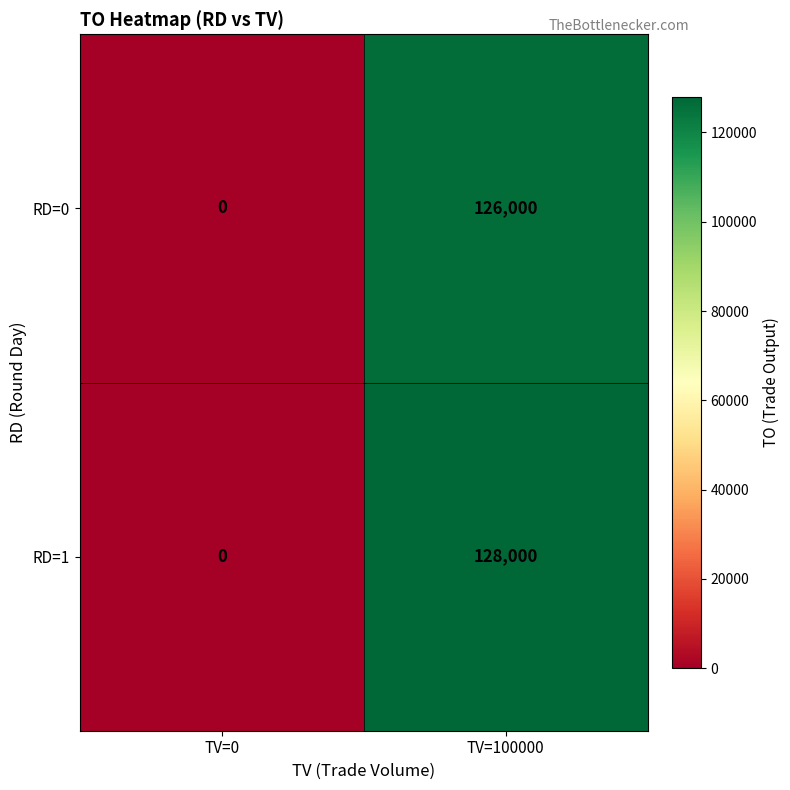

What is the sum of all RD=0 values?

126000